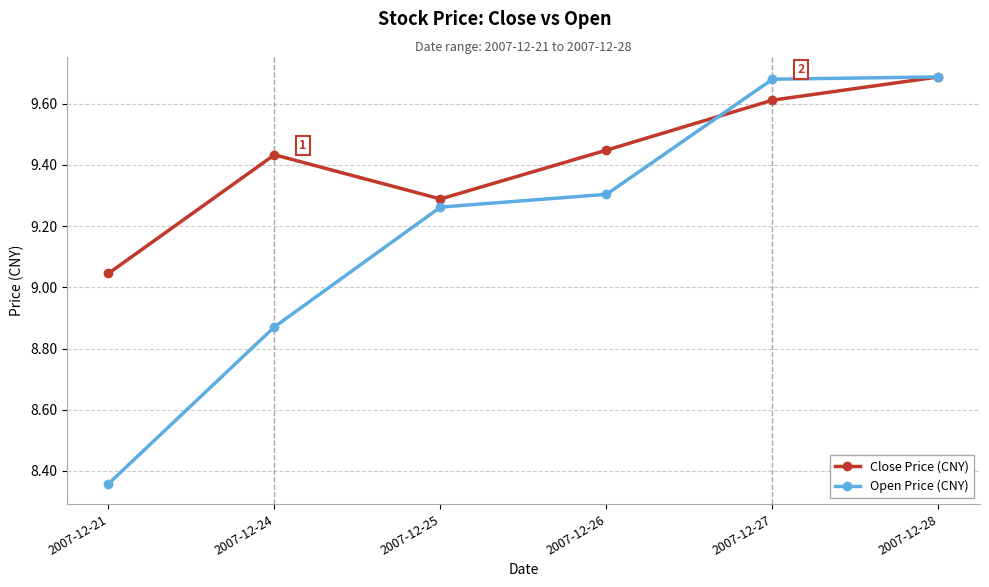

What is the difference between the highest and lowest values at 2007-12-24?

0.6